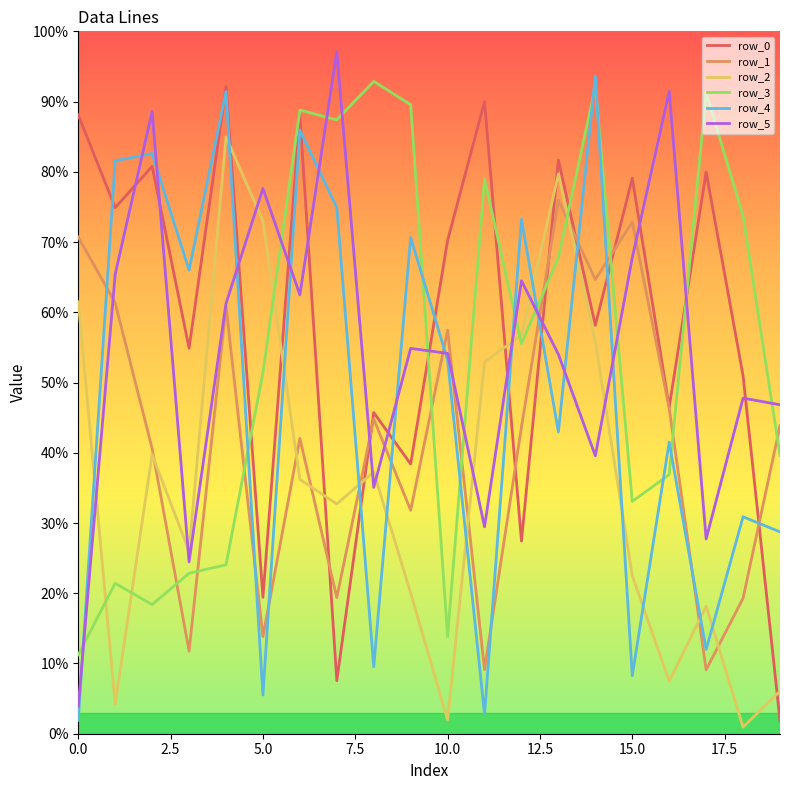

Is this an area chart (filled region under the line)?

No